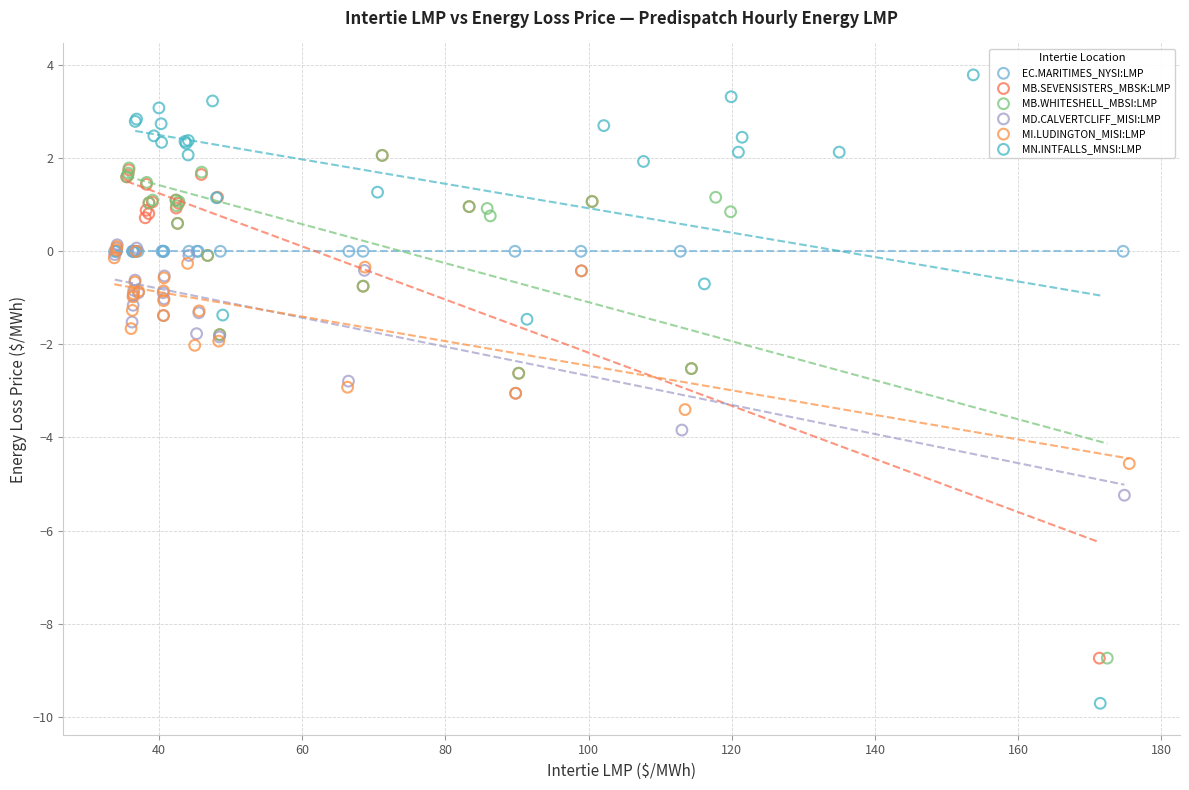

Which series contains the highest Y value?

MN.INTFALLS_MNSI:LMP